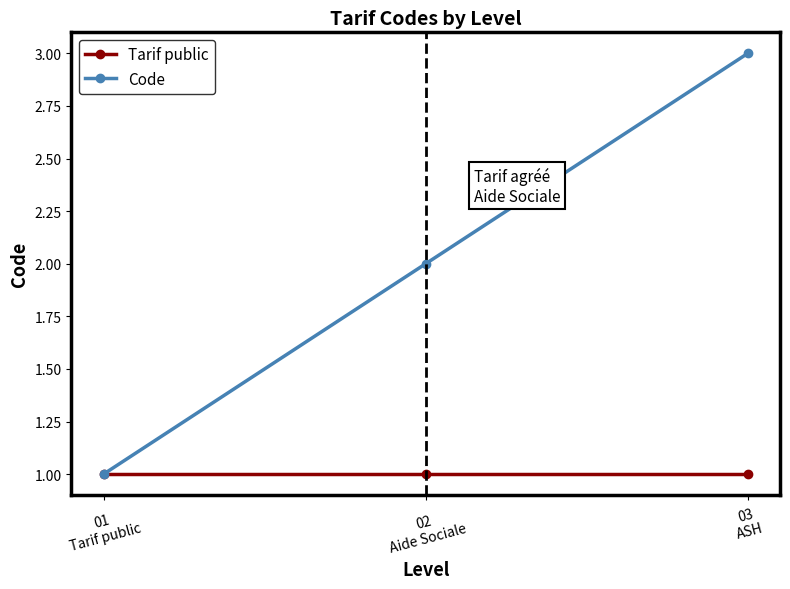

What is the greatest value displayed?

3